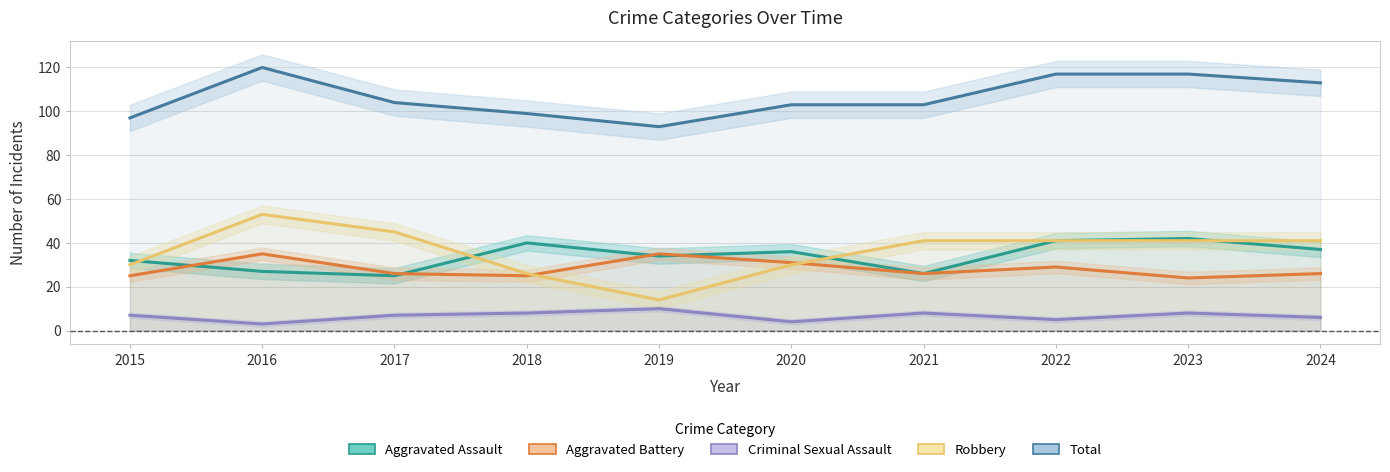

True or false: Criminal Sexual Assault and Aggravated Assault intersect in this chart.

False